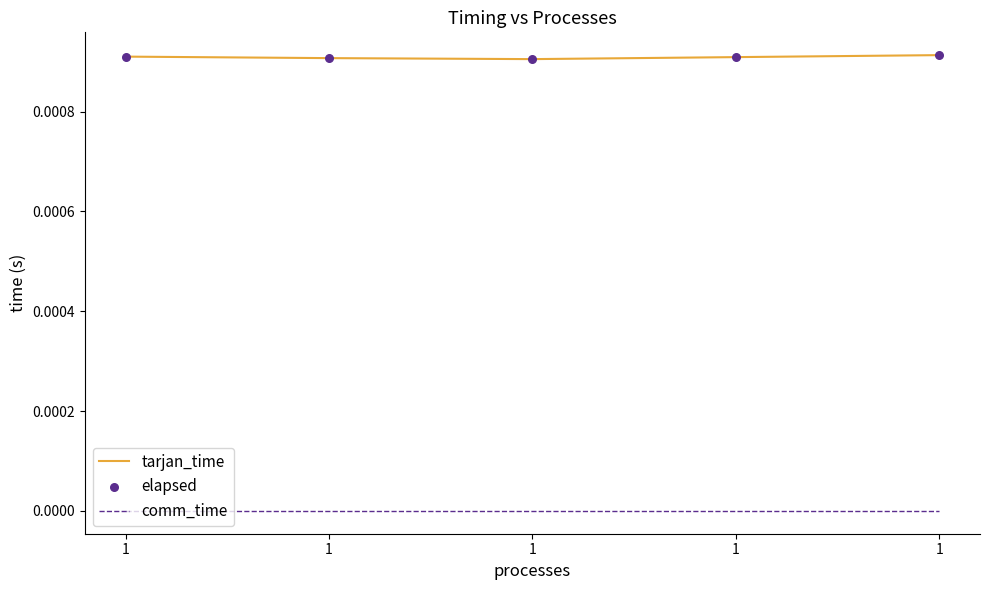

Is this an area chart (filled region under the line)?

No